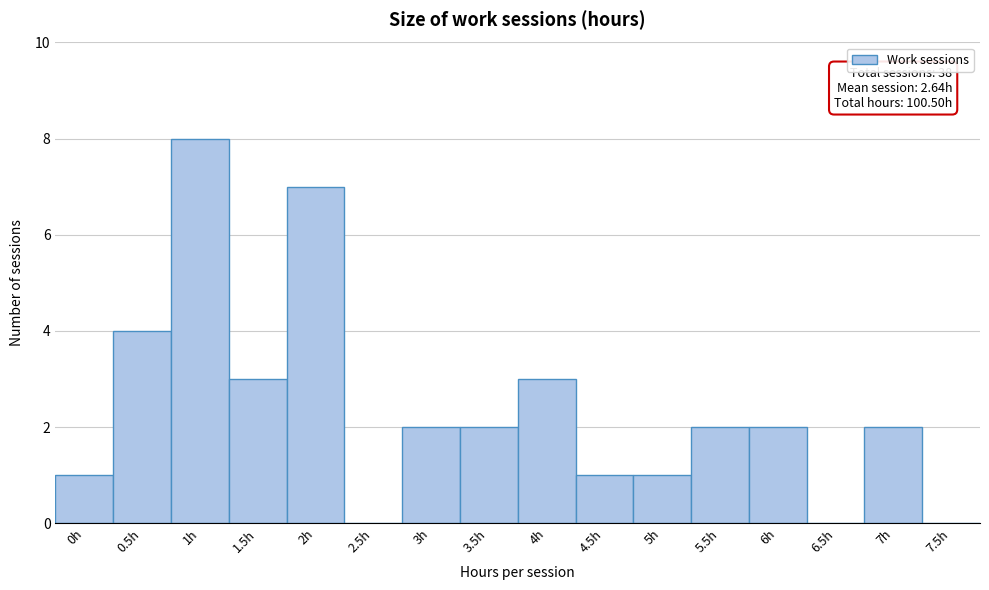

Reading right to left, what are all the values shown in this chart?

7.5h=0	7h=2	6.5h=0	6h=2	5.5h=2	5h=1	4.5h=1	4h=3	3.5h=2	3h=2	2.5h=0	2h=7	1.5h=3	1h=8	0.5h=4	0h=1